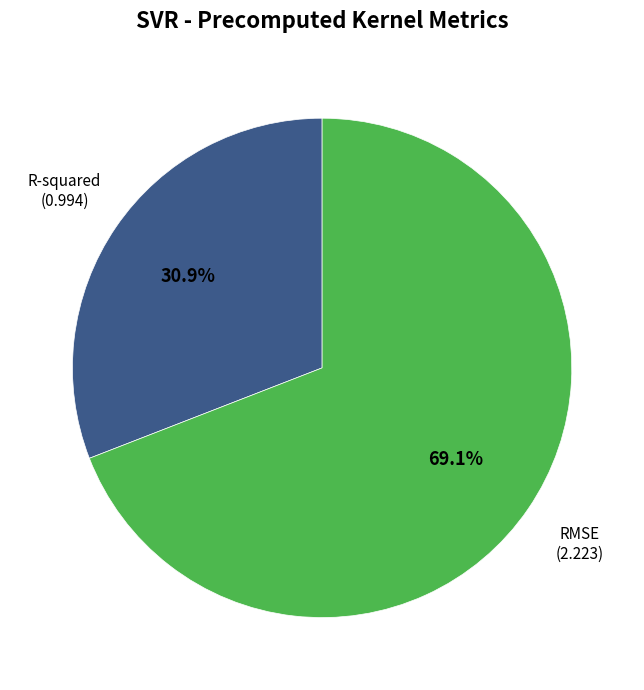

Is there any slice that represents more than half of the pie?

Yes